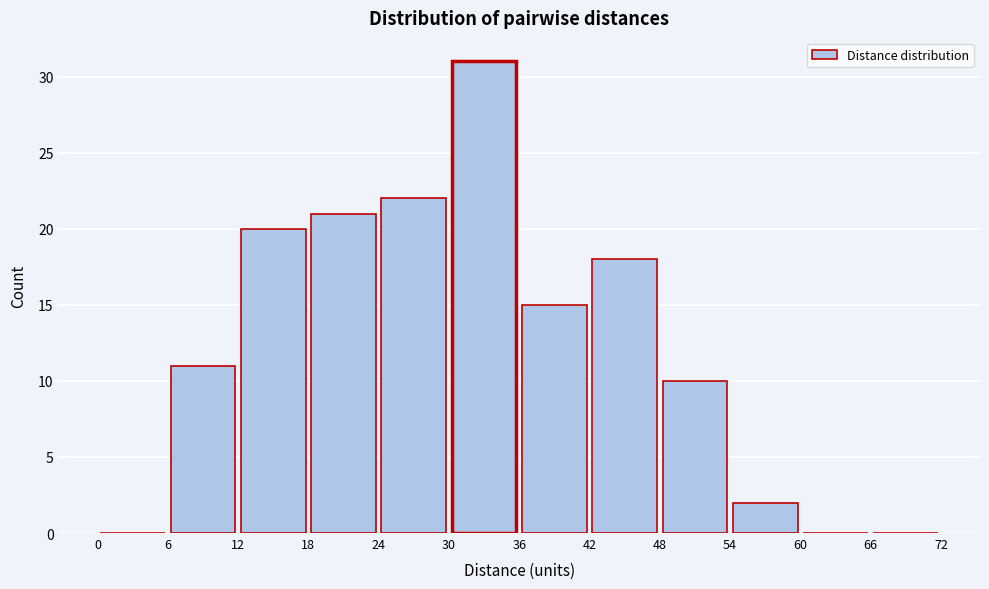

Which range on the x-axis has the tallest bar?

30 to 36